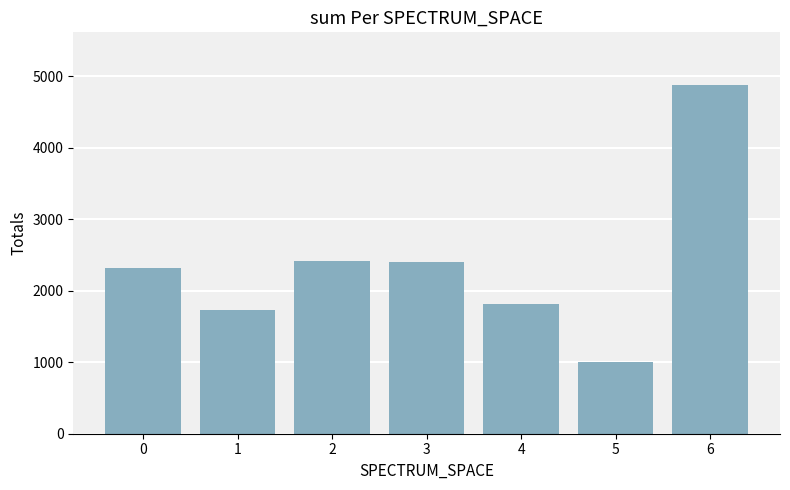

True or false: the data shows 2320 at 0.

True